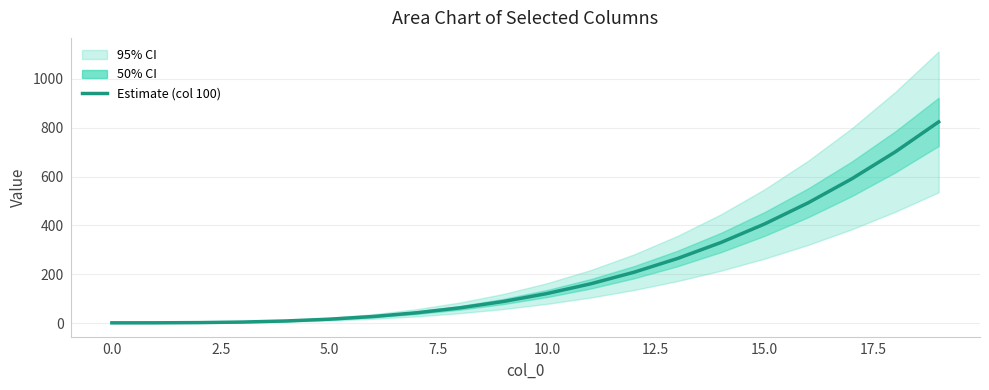

Between 10 and 0, which is larger?

10